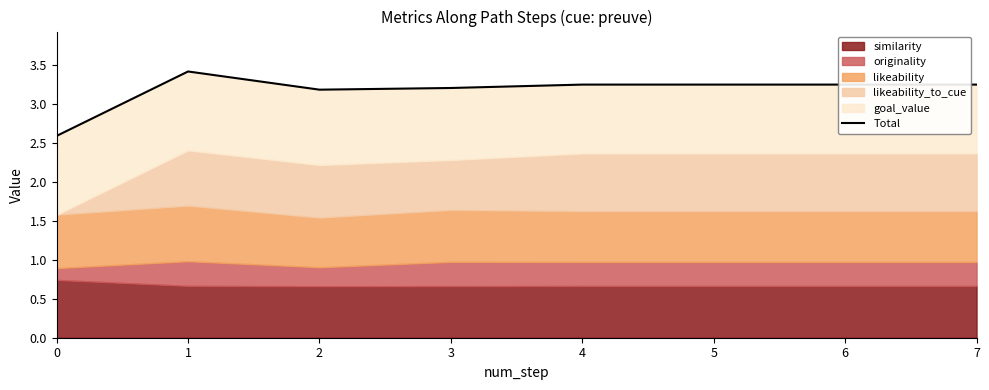

What is the greatest value displayed?

3.4